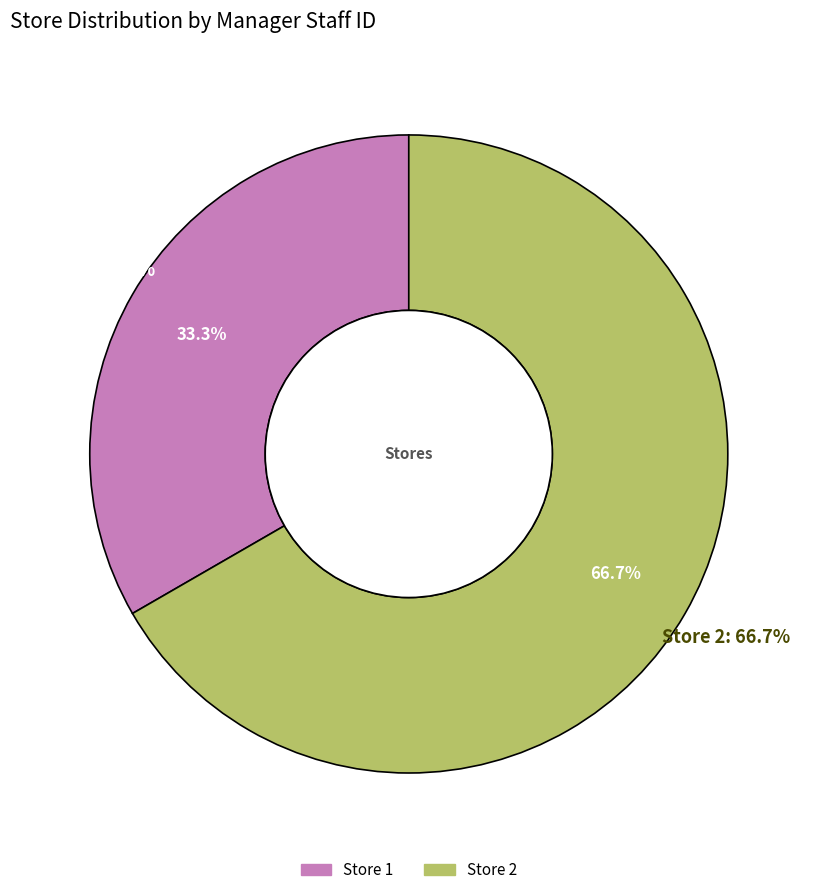

What is the ratio of the value at 1 to the value at 2?

0.5